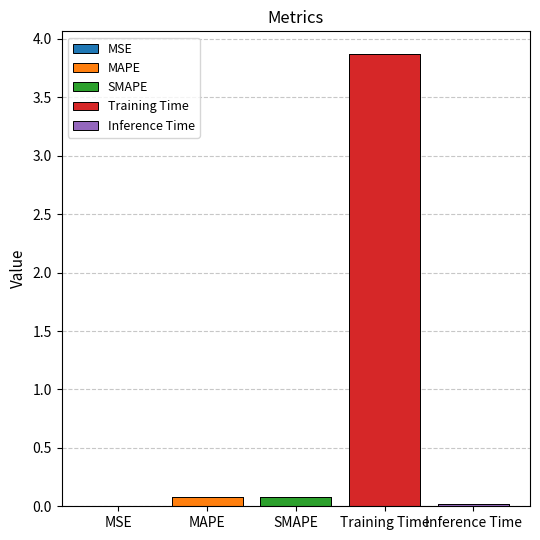

What is the average value?

0.8